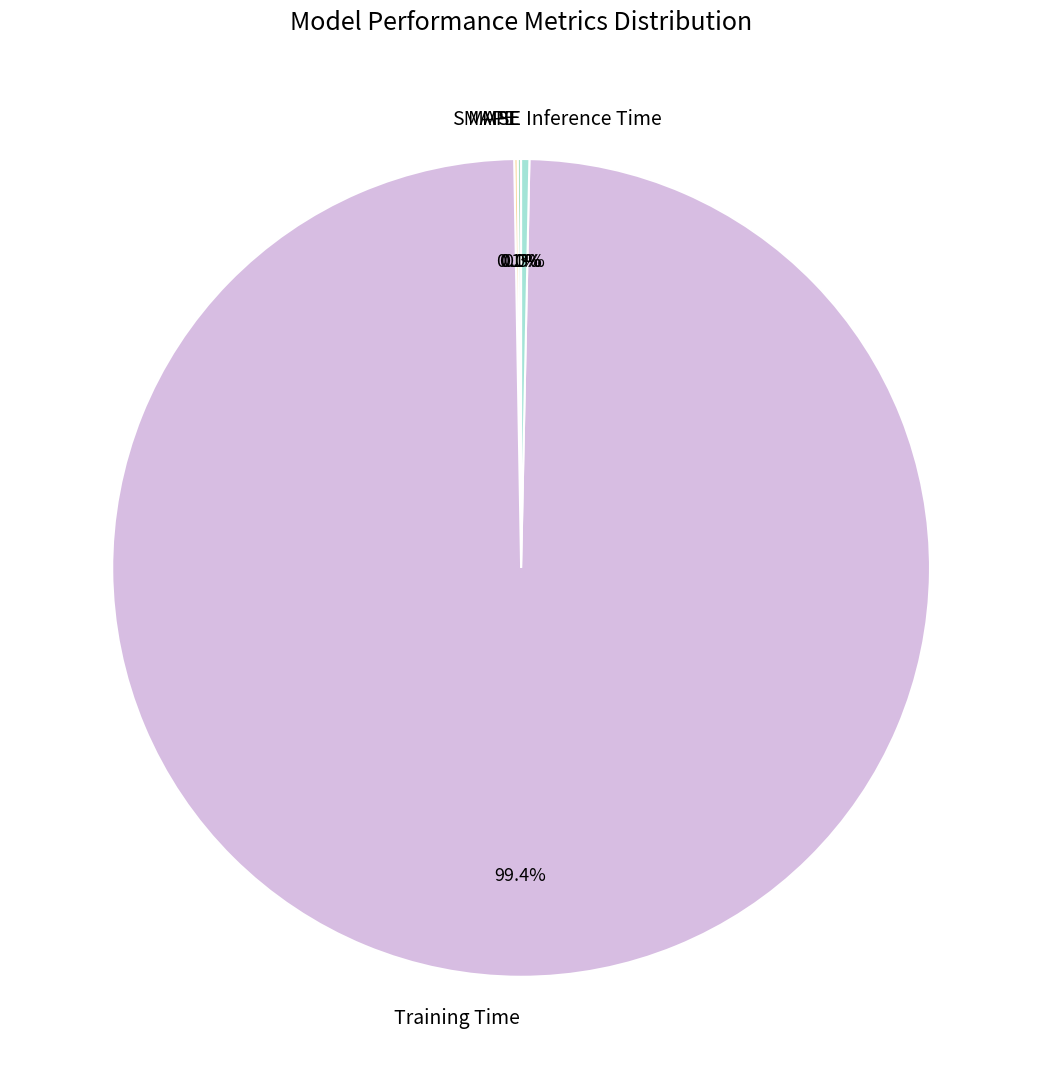

To the nearest percent, what portion does Training Time represent?

99%